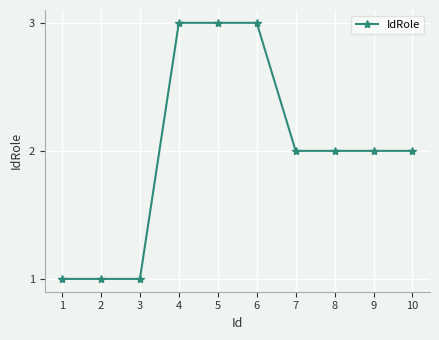

Between 4 and 10, which is larger?

4